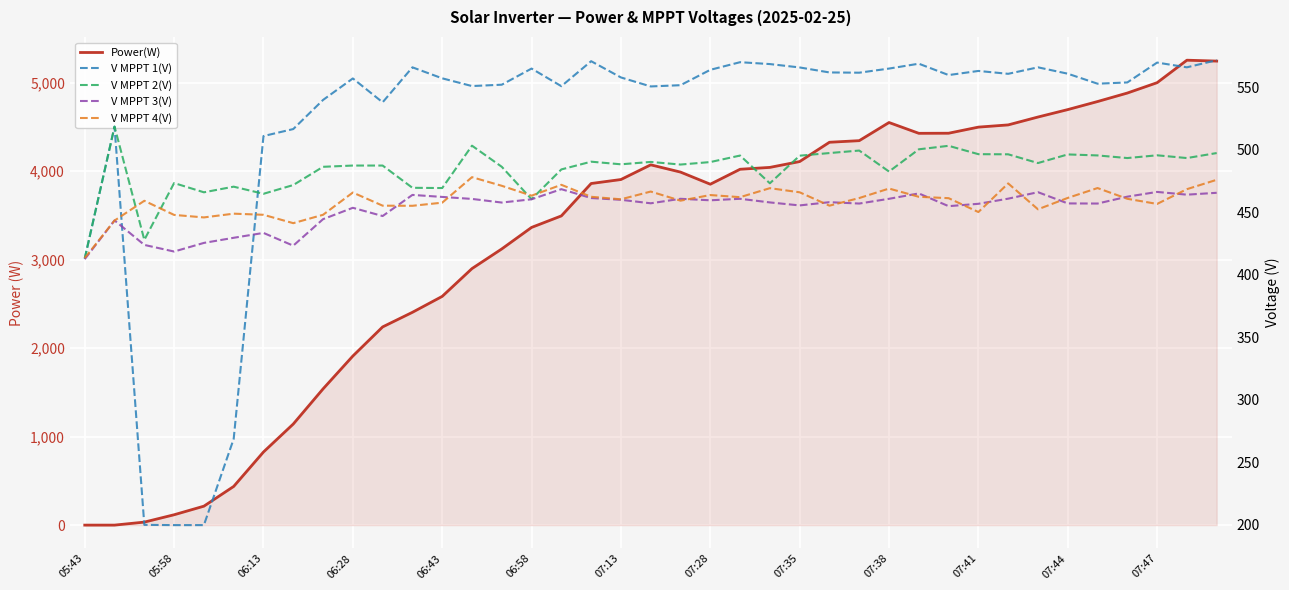

What is the sum of all Power(W) values?

123708.0